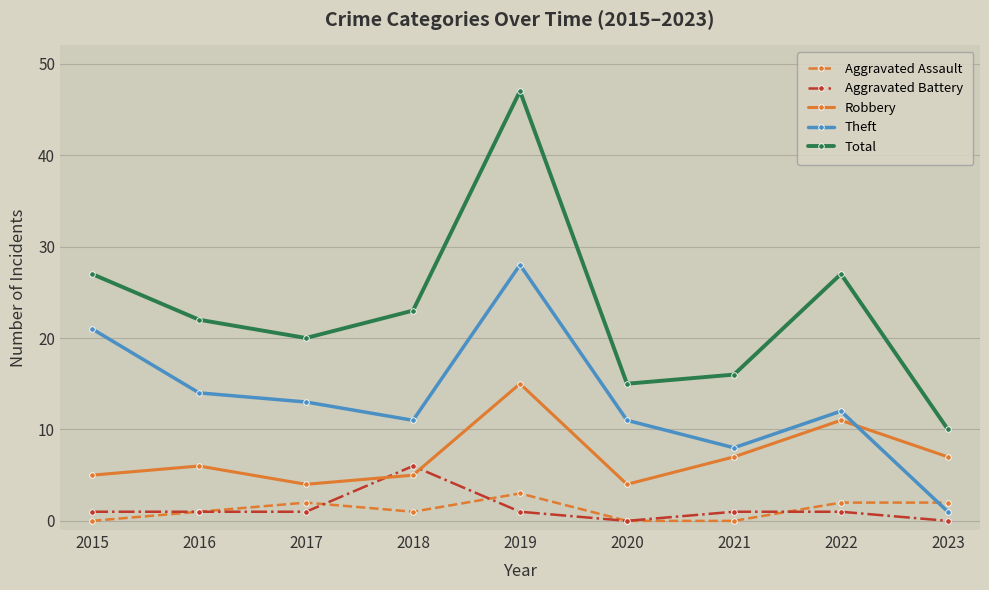

What is the highest value of the Aggravated Assault series?

3